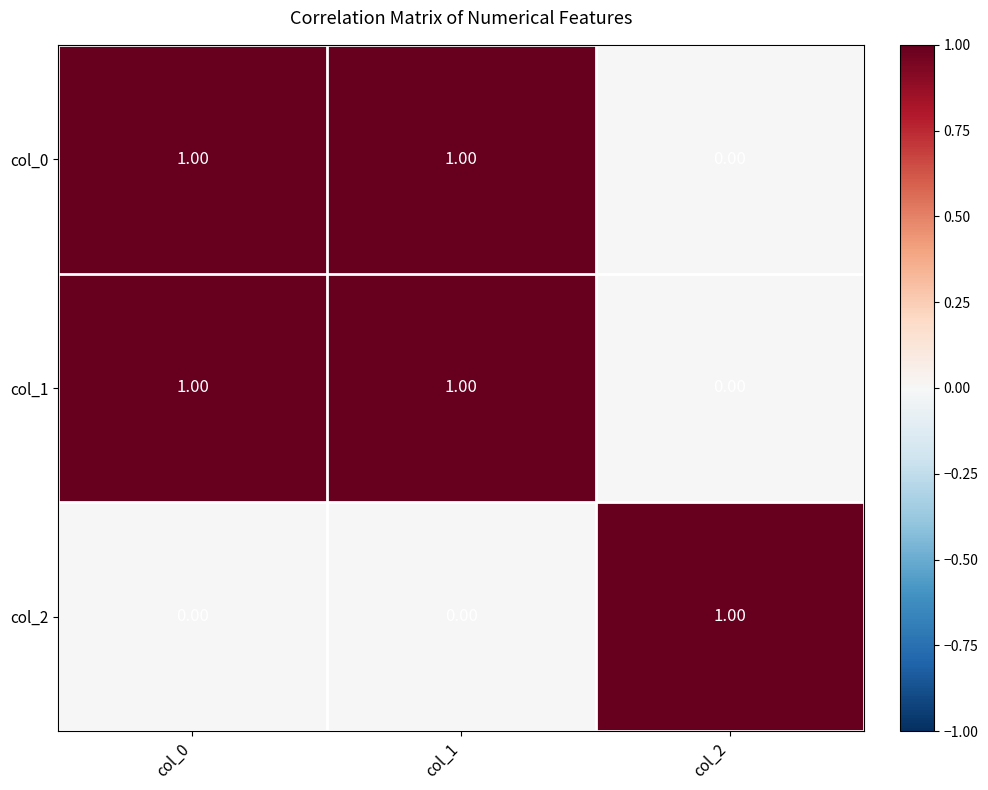

Is the value of col_1 at col_1 greater than the value of col_0 at col_2?

Yes